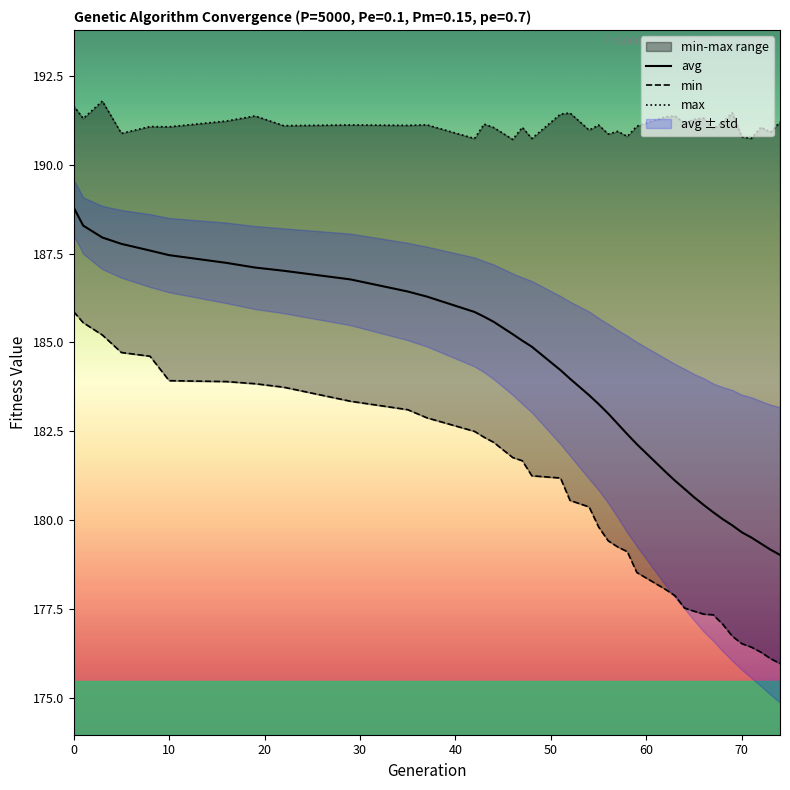

What is the minimum value for avg?

179.0